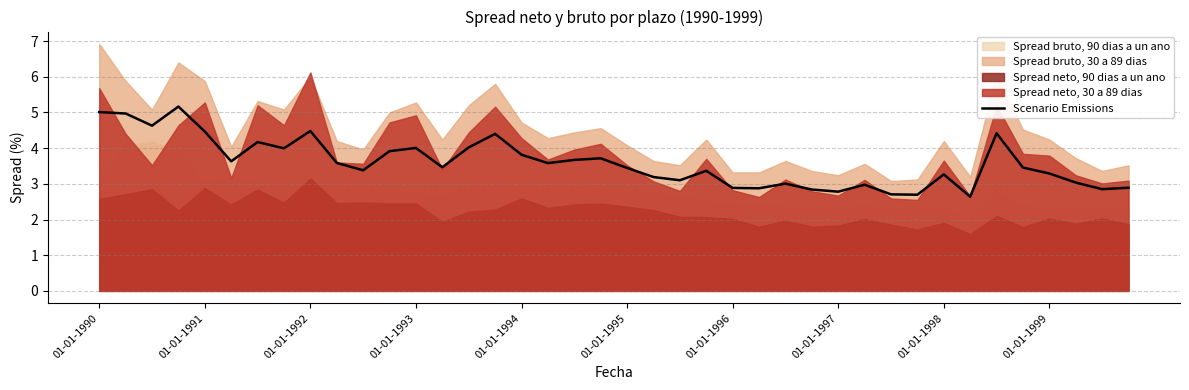

True or false: Scenario Emissions has a value of 1.9 at 01-01-1991.

False